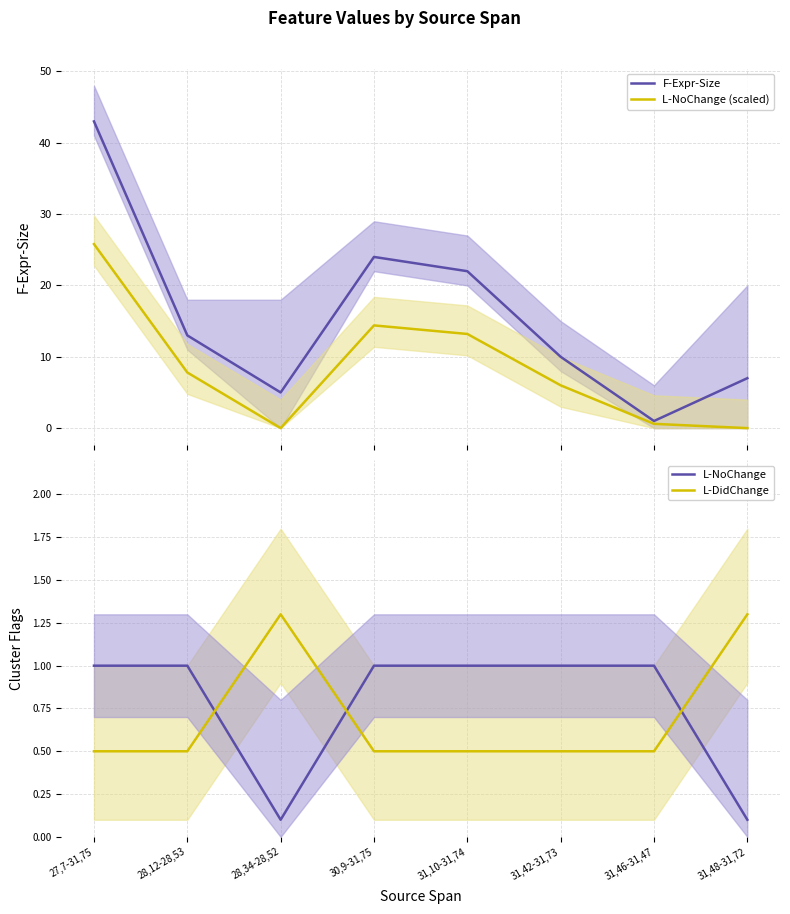

True or false: F-Expr-Size and L-NoChange cross at least once.

False